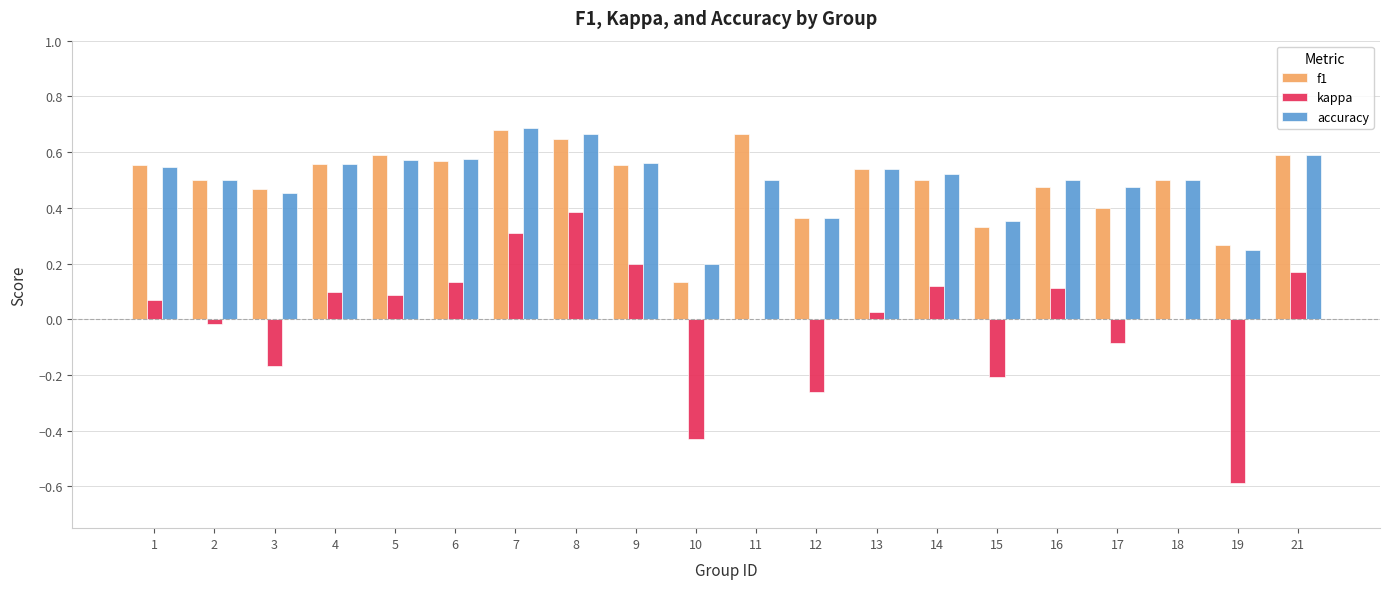

What is the total value across all series at 8?

1.7